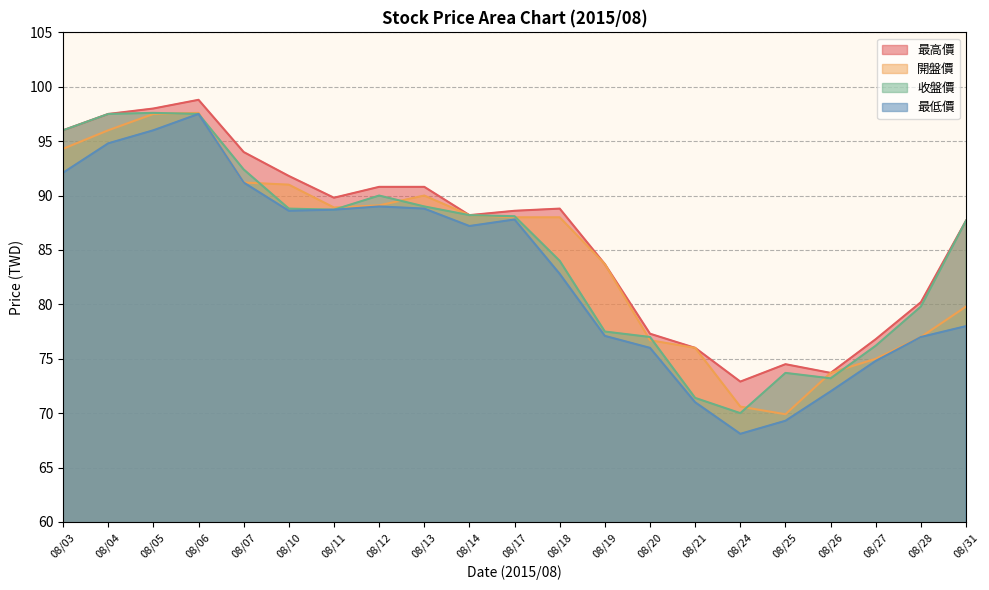

How many lines are shown in the chart?

4